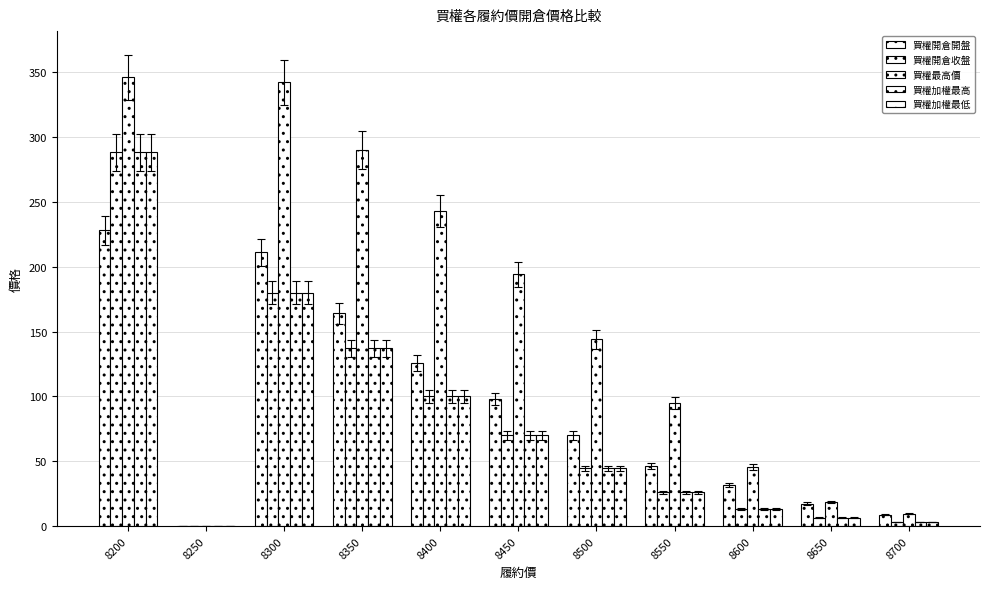

Reading left to right, list all the values displayed in this chart.

買權開倉開盤: 228.0	0.0	211.0	164.0	126.0	98.0	70.0	46.5	31.5	17.5	8.8
買權開倉收盤: 288.0	0.0	180.0	137.0	100.0	70.0	44.5	26.0	13.5	6.7	3.1
買權最高價: 346.0	0.0	342.0	290.0	243.0	194.0	144.0	95.0	46.0	18.5	9.7
買權加權最高: 288.0	0.0	180.0	137.0	100.0	70.0	44.5	26.0	13.5	6.7	3.1
買權加權最低: 288.0	0.0	180.0	137.0	100.0	70.0	44.5	26.0	13.5	6.7	3.1